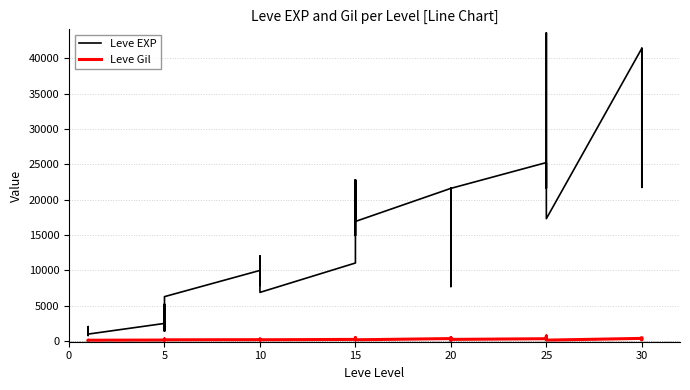

At how many categories does at least one series exceed 19831?

14